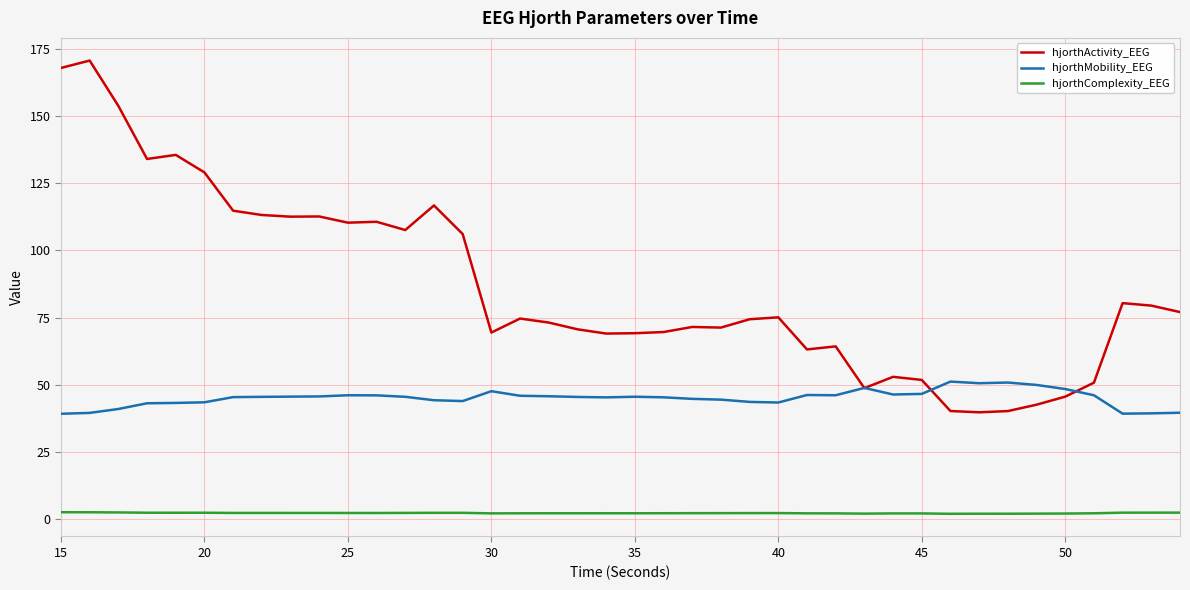

True or false: hjorthComplexity_EEG and hjorthActivity_EEG intersect in this chart.

False